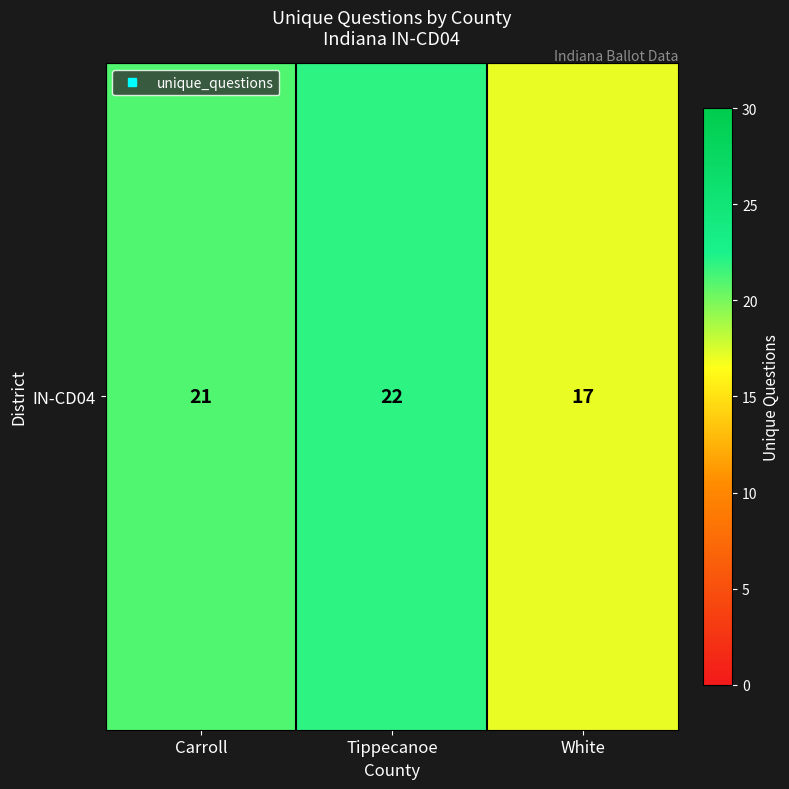

Reading left to right, list all the values displayed in this chart.

Carroll=21	Tippecanoe=22	White=17